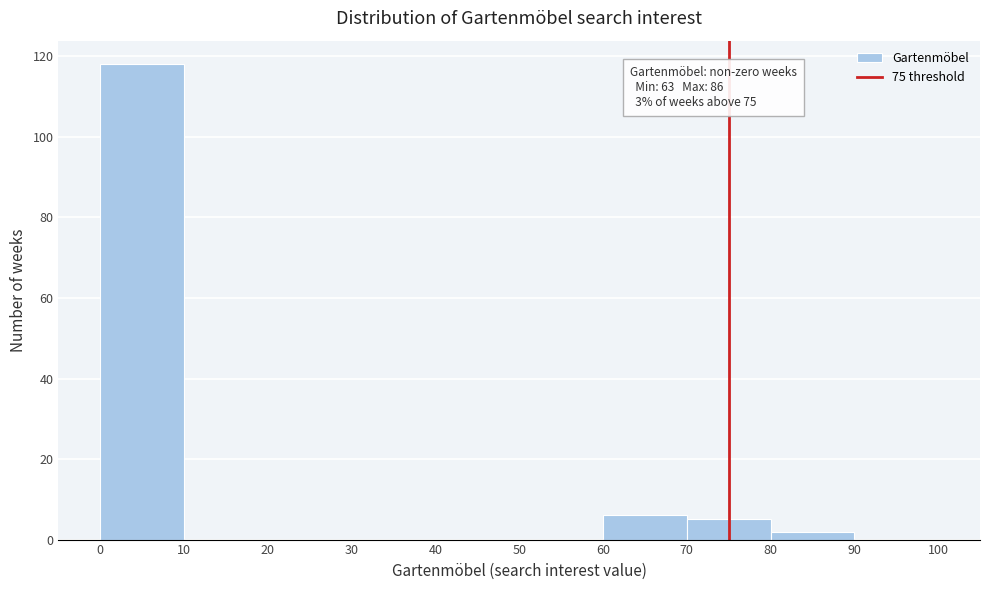

Which range on the x-axis has the tallest bar?

0 to 10